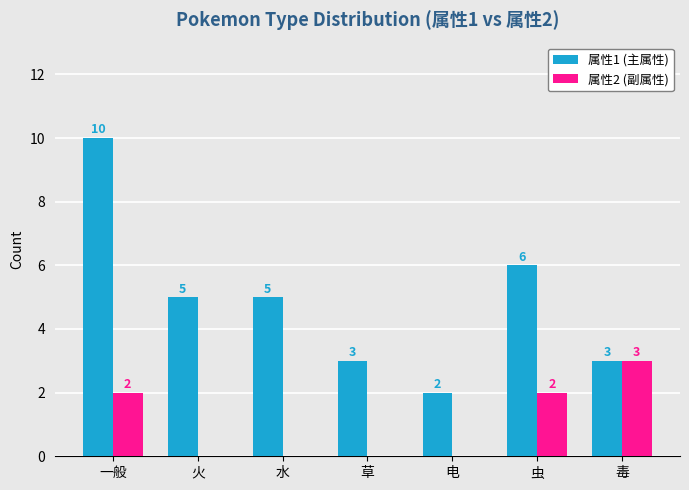

What is the greatest value displayed?

10